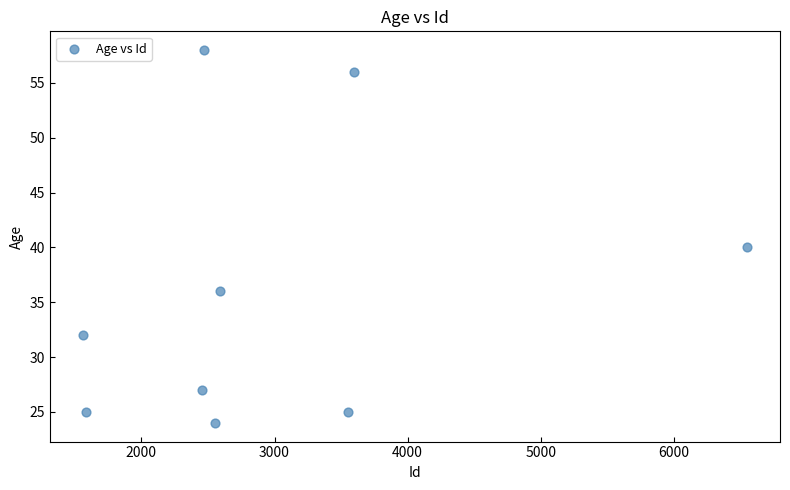

What Y value in the scatter plot is closest to 41?

40